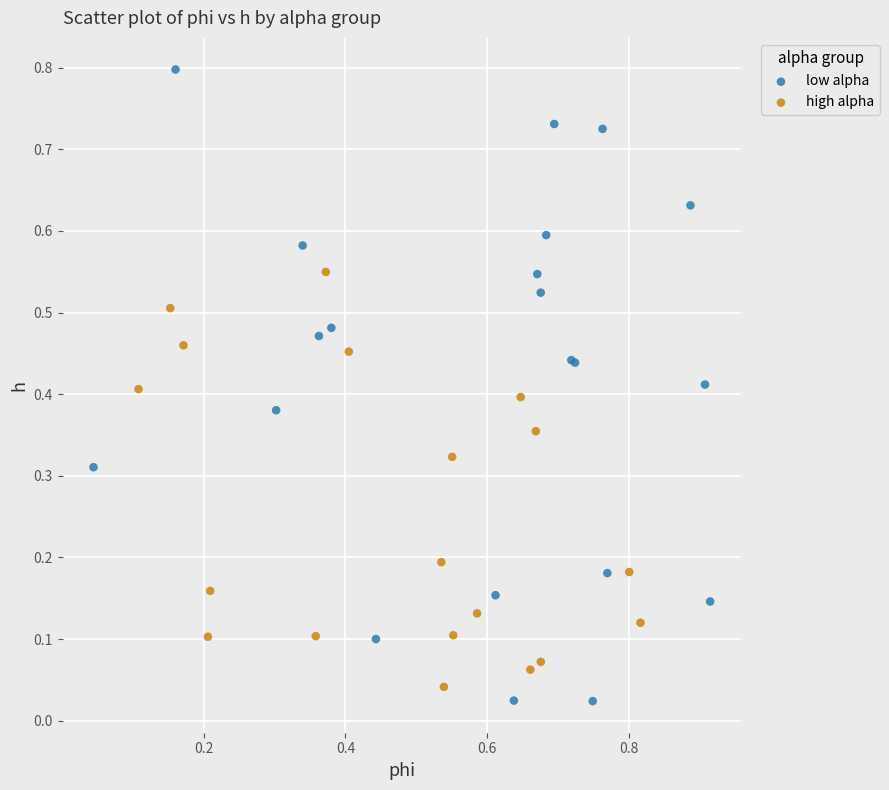

Which series has the widest spread of Y values?

low alpha